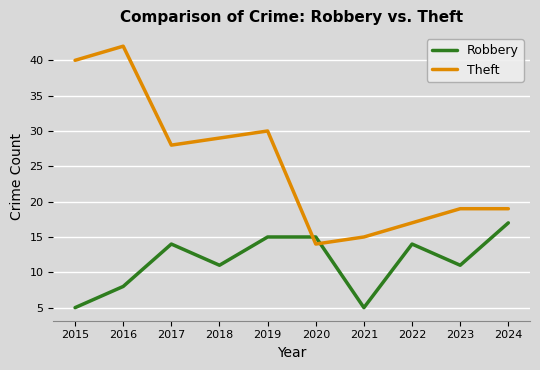

At 2017, list the series in order from smallest to largest.

Robbery, Theft